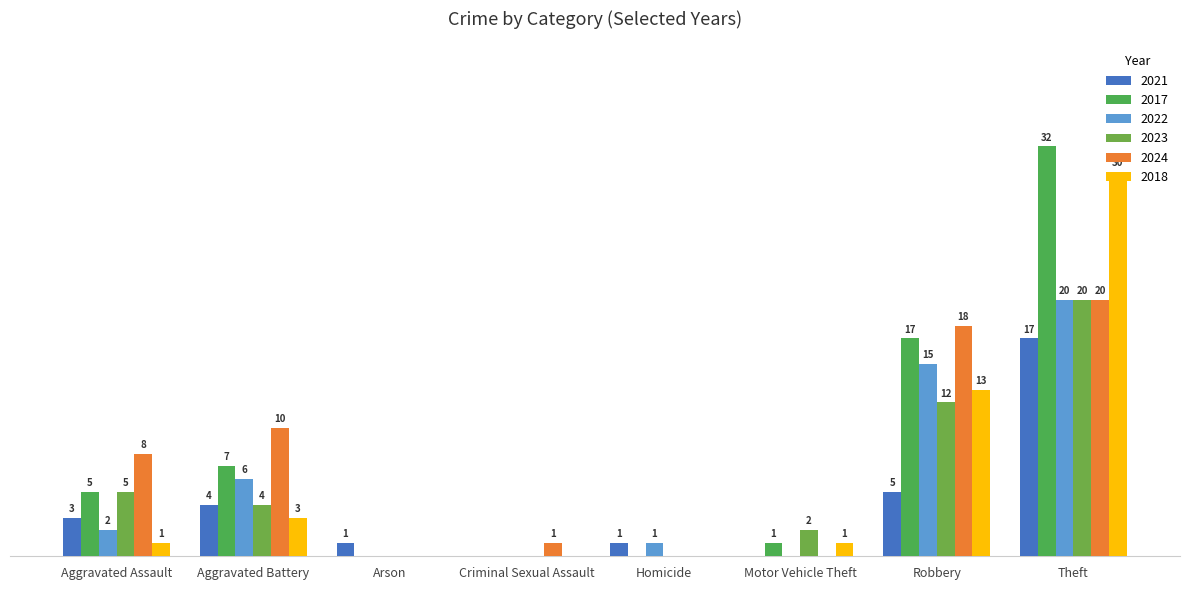

At which label is 2021 closest to 8?

Robbery